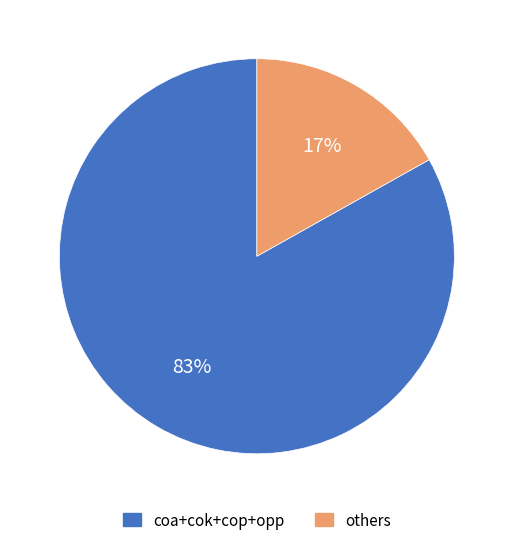

To the nearest percent, what is the difference between the largest and smallest slice percentages?

66%